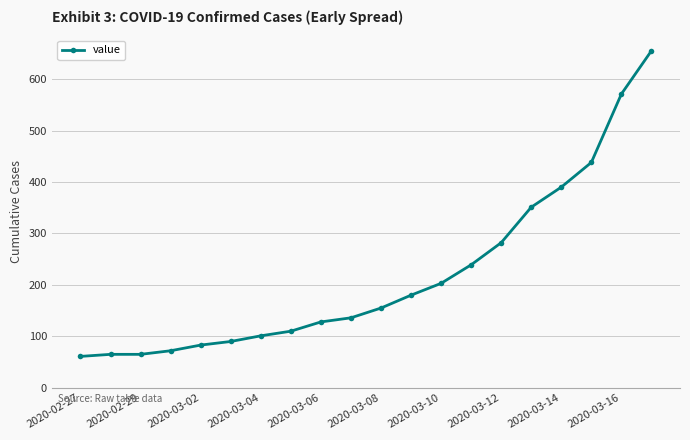

What is the average value?

219